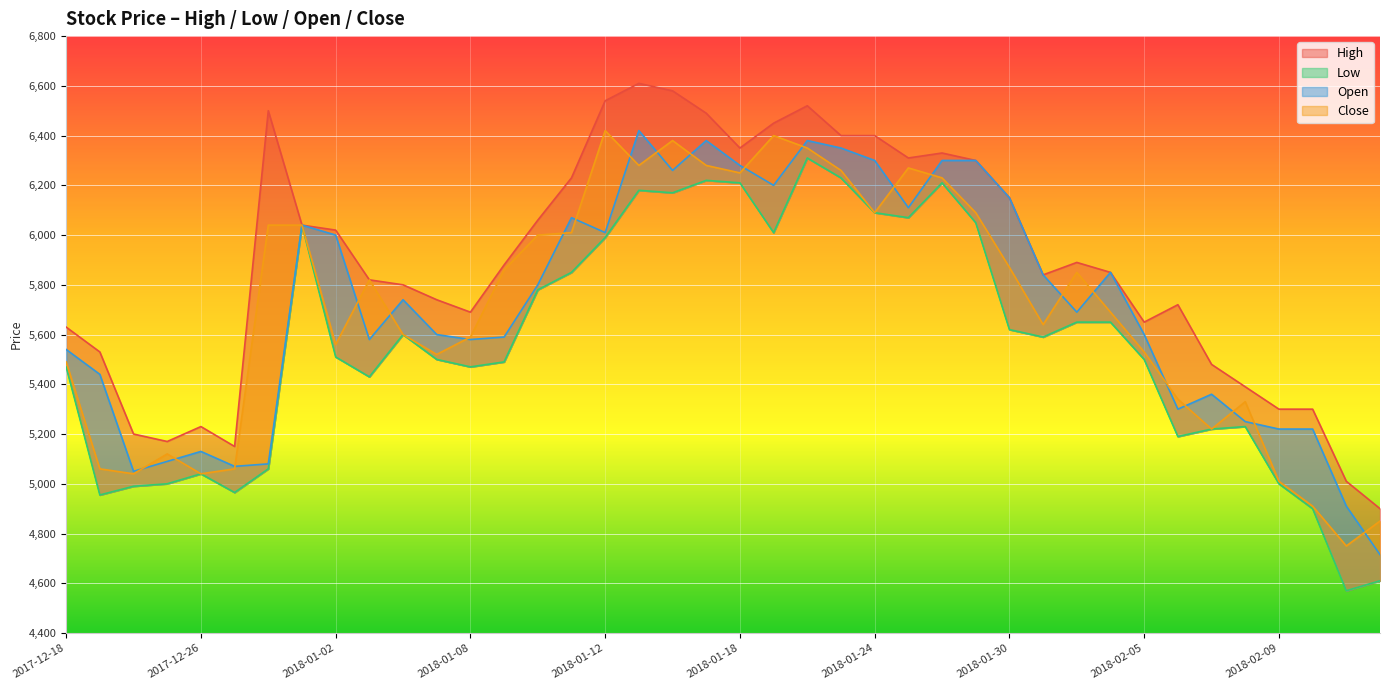

What is the difference between the second highest and second lowest values in the High series?

1570